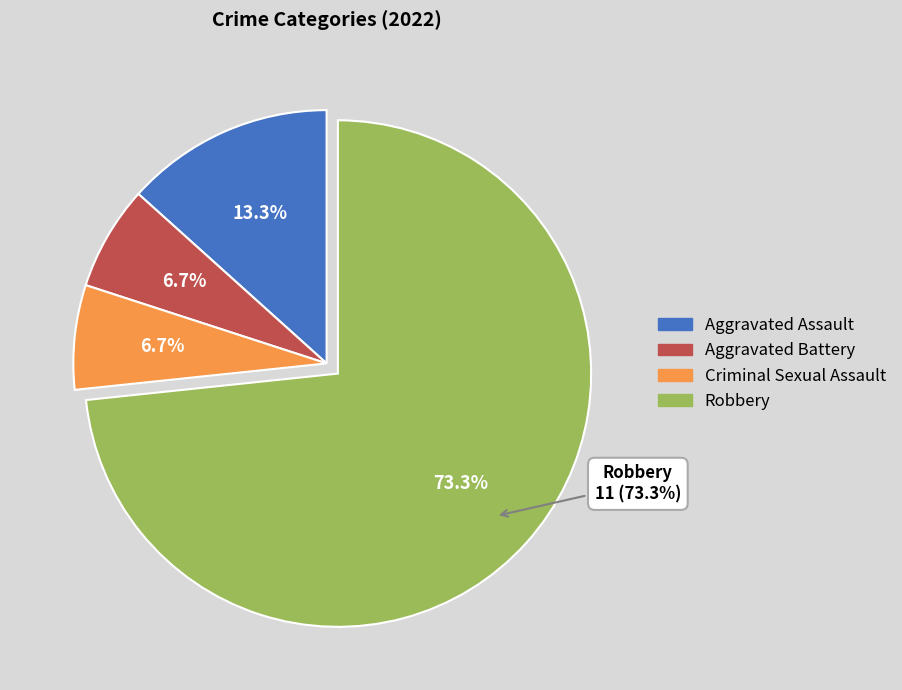

How many slices are in this pie chart?

4